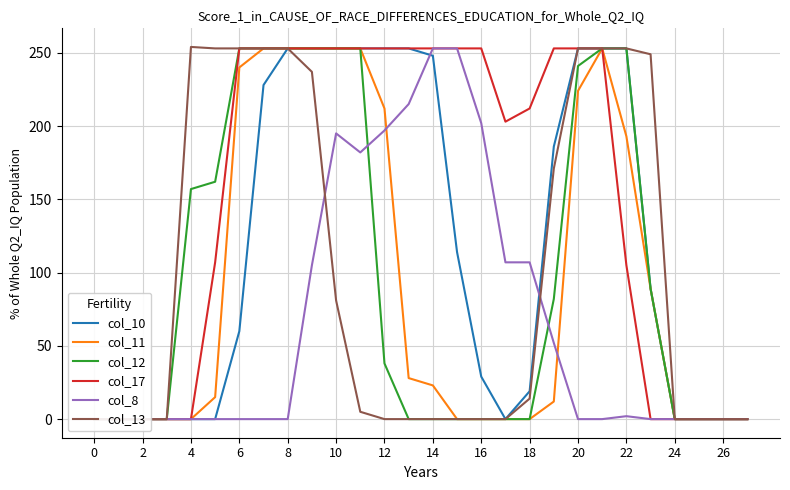

At 18, list the series in order from smallest to largest.

col_8, col_13, col_10, col_11, col_12, col_17